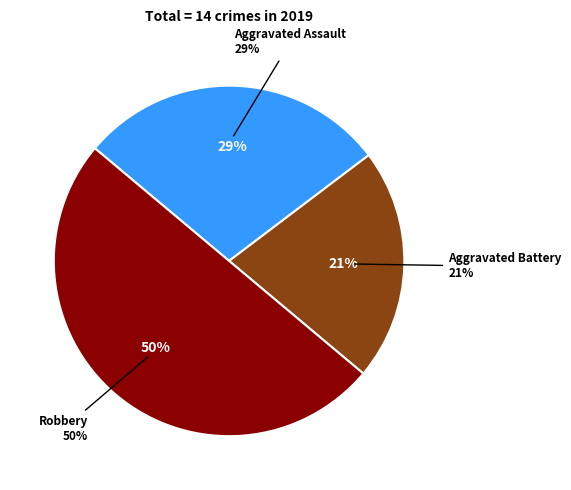

What percentage do Robbery and Aggravated Battery together represent?

71.4%